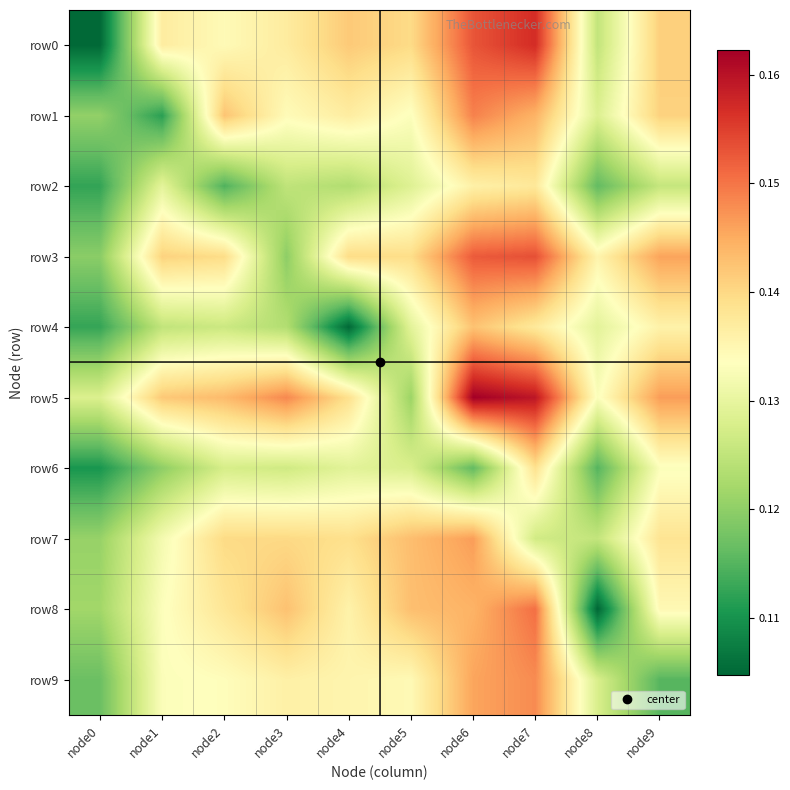

Which series has the largest total across all categories?

row5